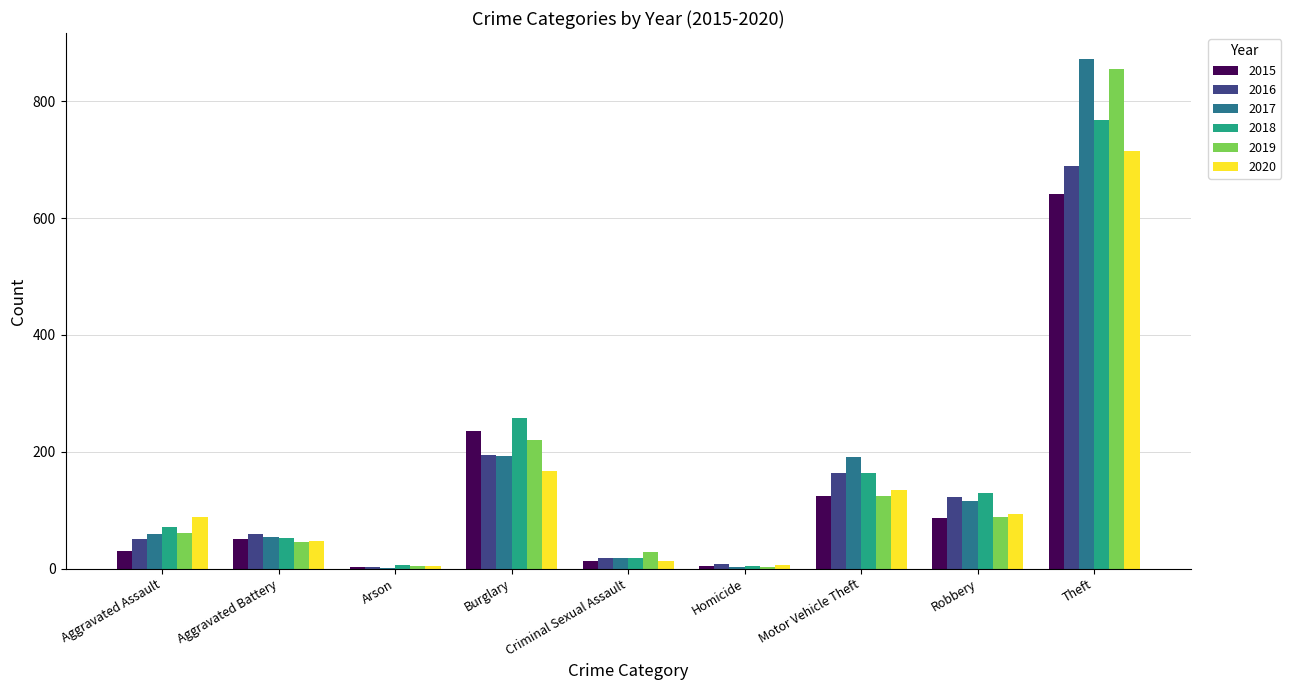

What is the sum of all 2016 values?

1309